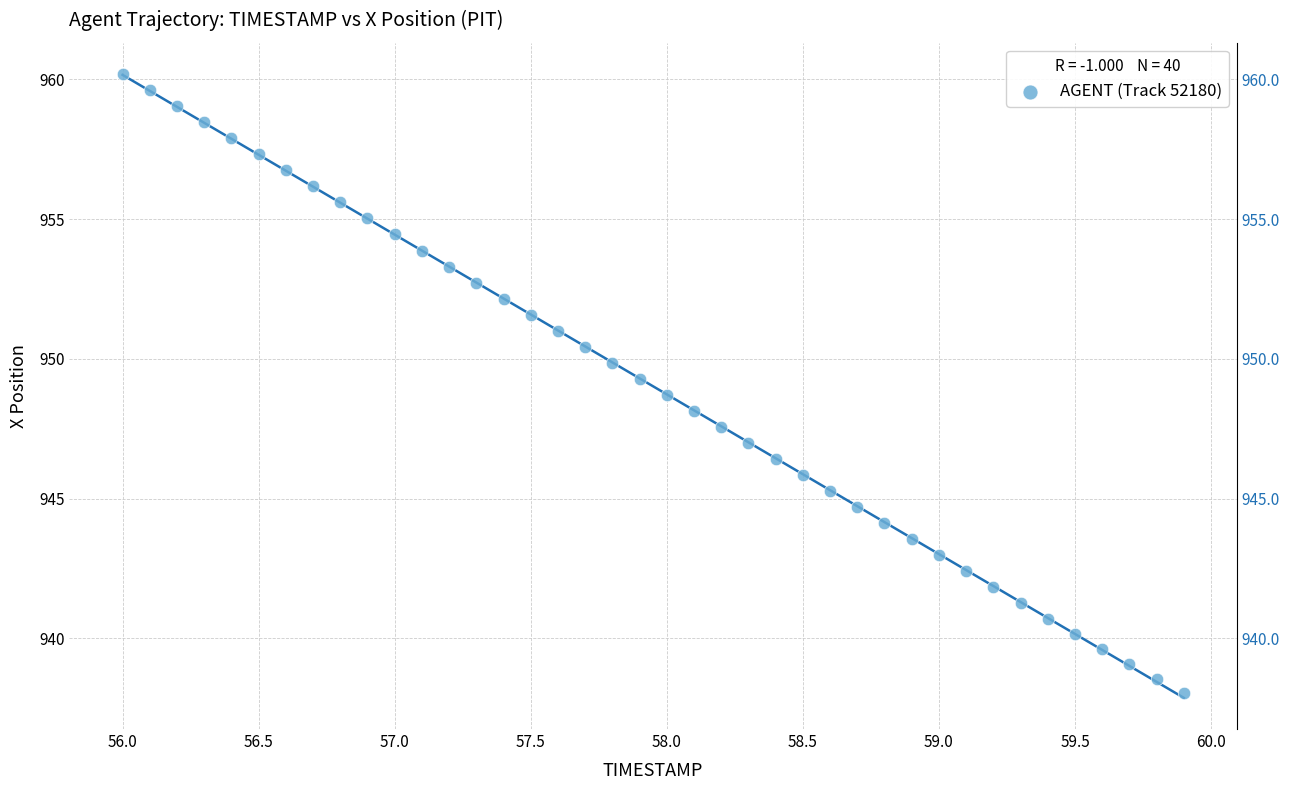

What is the range of X values (max minus min)?

3.9